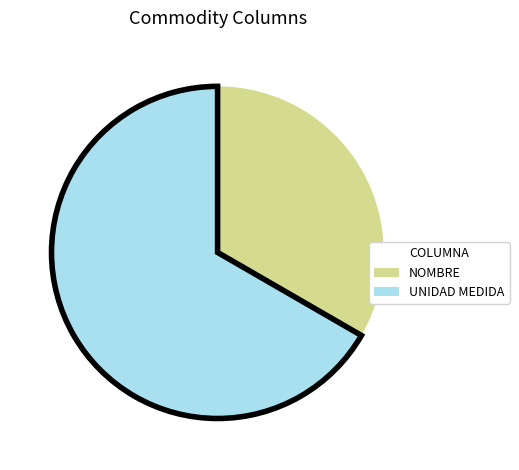

Is it true that UNIDAD MEDIDA is 67% of the pie?

True